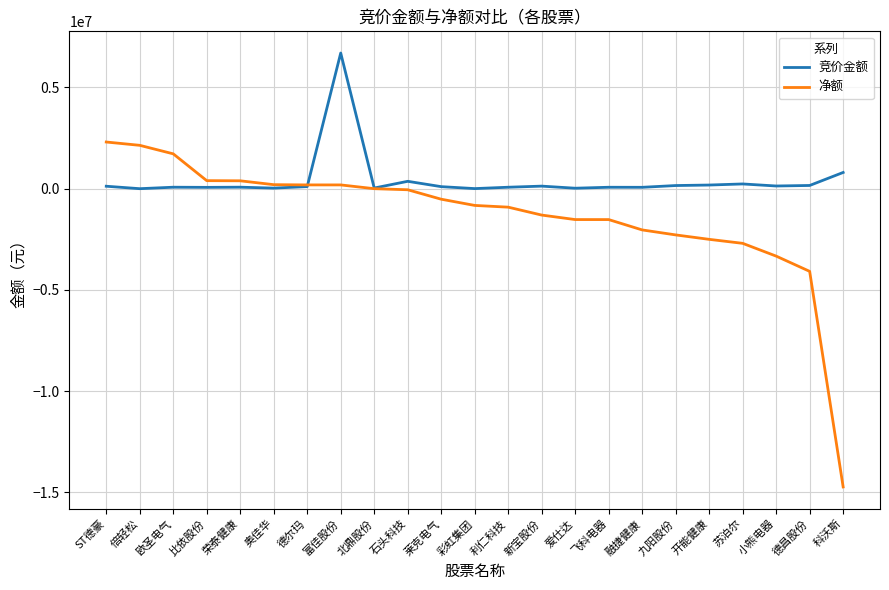

Is it true that 净额 equals -1387752 at 九阳股份?

False